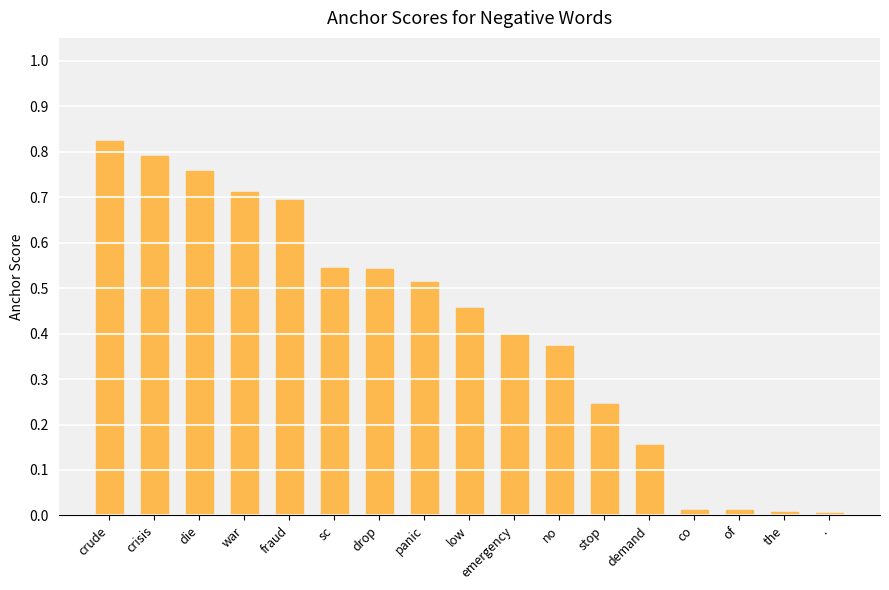

What is the label of the 12th bar from the left?

stop